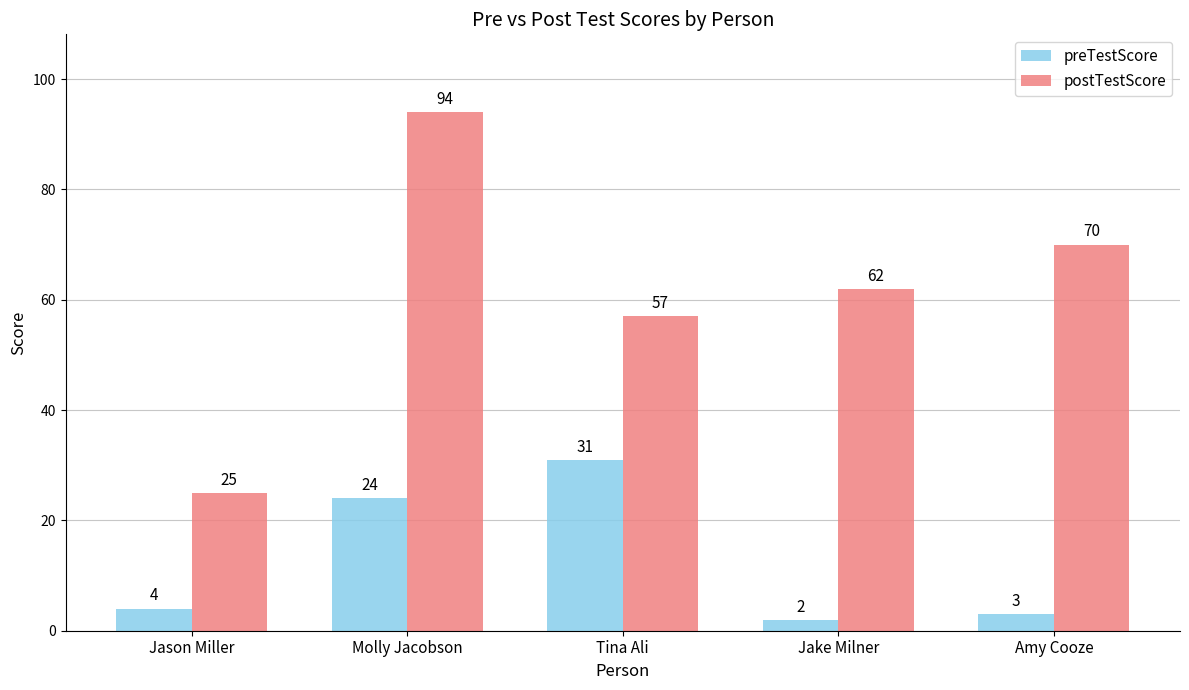

What is the sum of all preTestScore values?

64